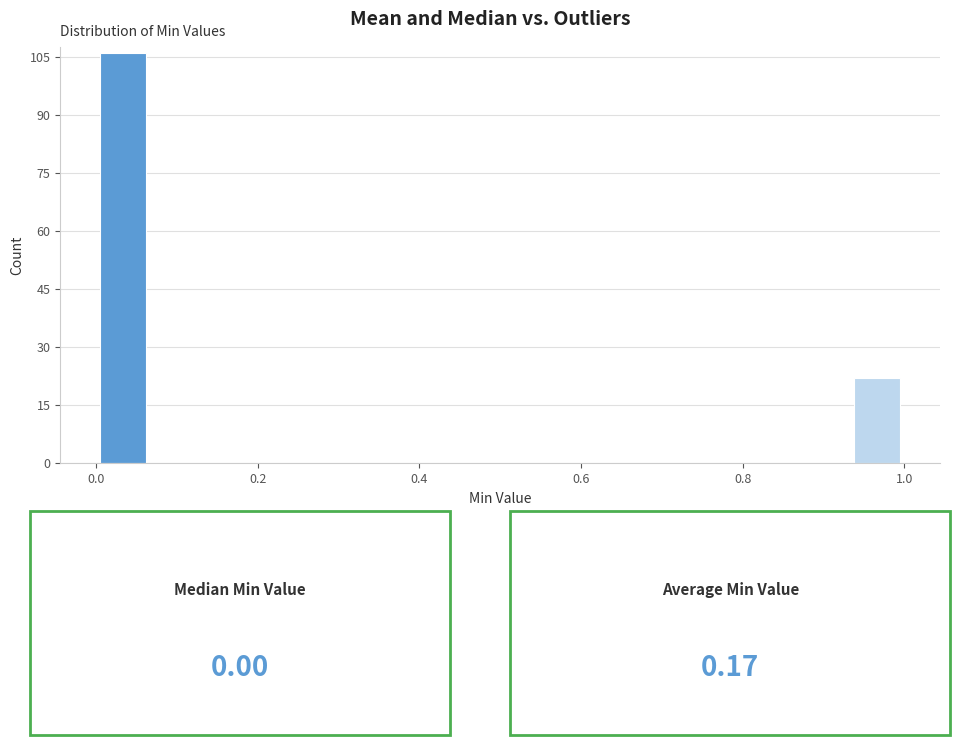

Around what value on the x-axis is the tallest bar? Give the approximate position of its centre, as read against the axis.

0.04